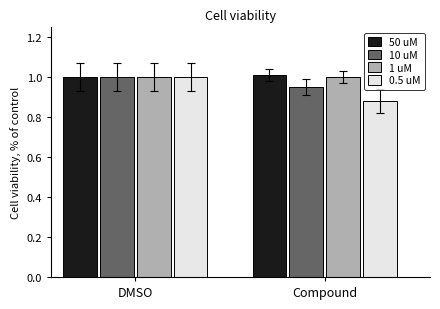

Which category has the lowest value across all series?

Compound